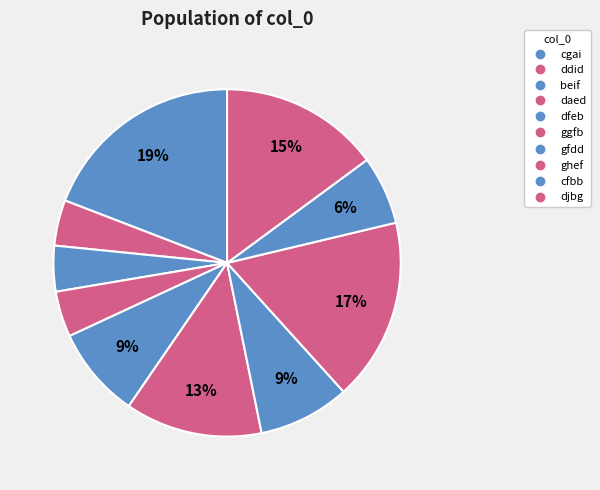

To the nearest percent, what percentage of the pie is djbg?

15%